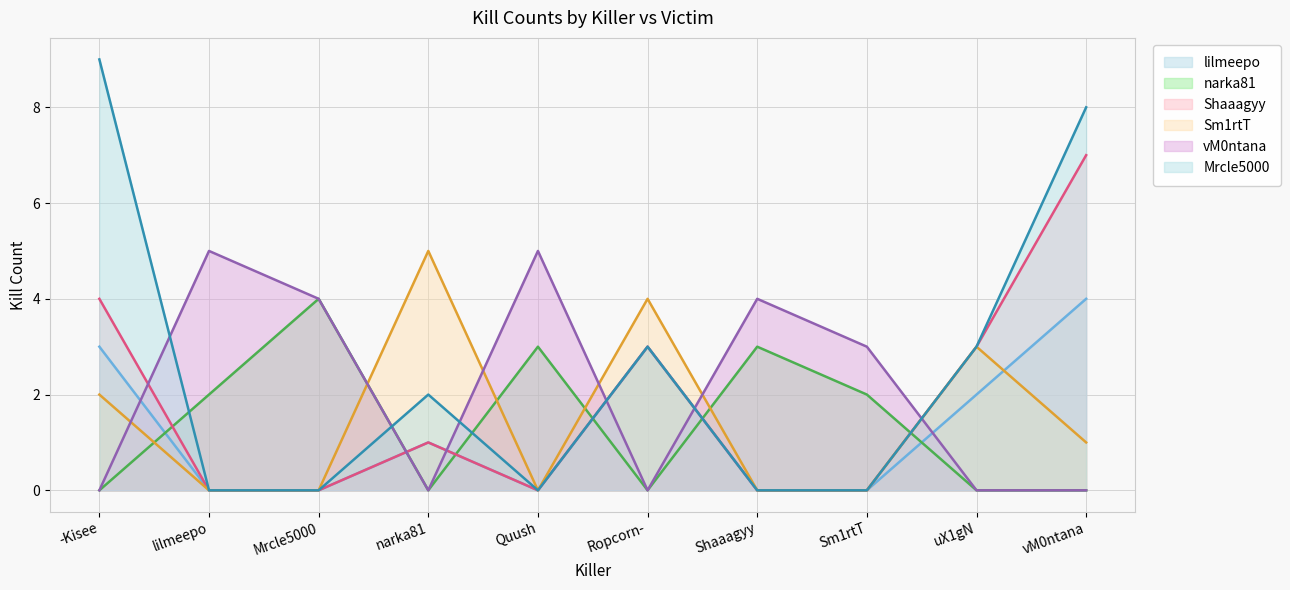

At which label is narka81 closest to 2?

lilmeepo